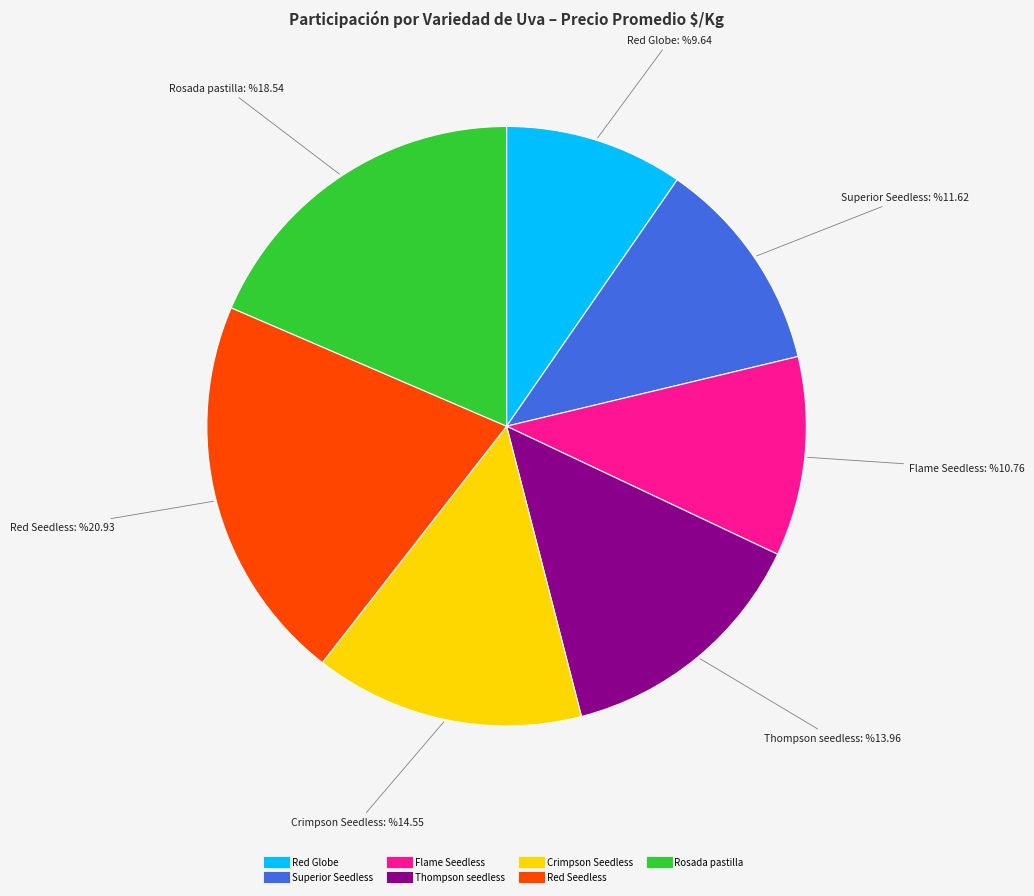

Between Rosada pastilla and Red Globe, which is larger?

Rosada pastilla